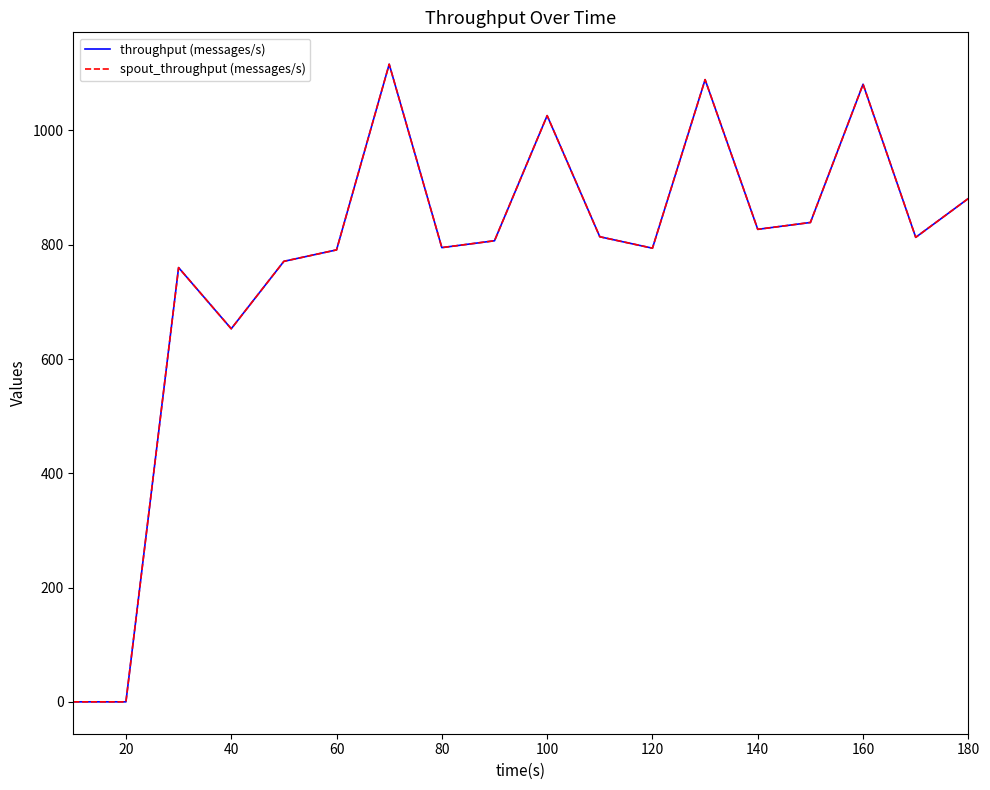

Does the chart have visible grid lines?

No